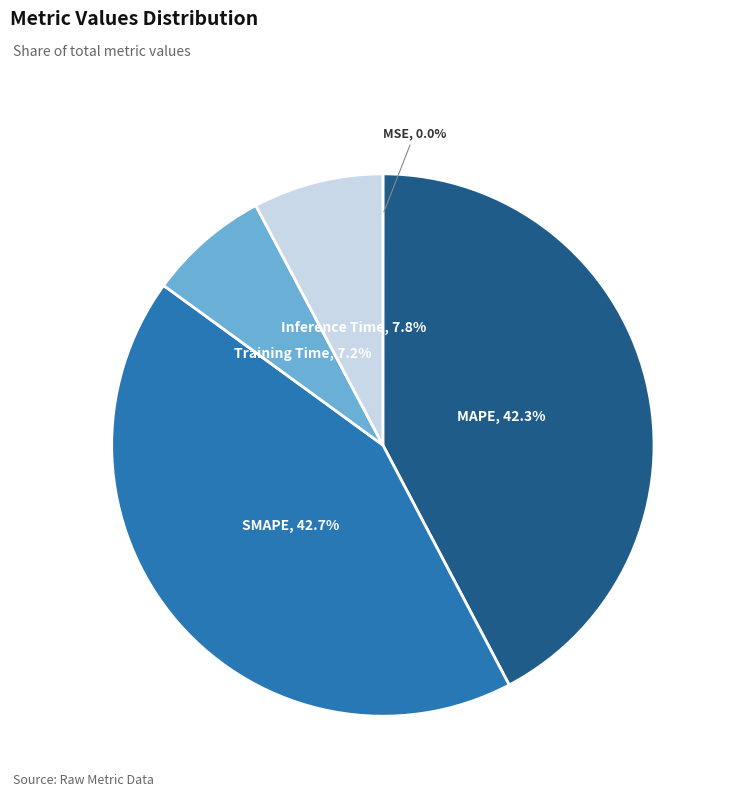

Is there any slice that represents more than half of the pie?

No